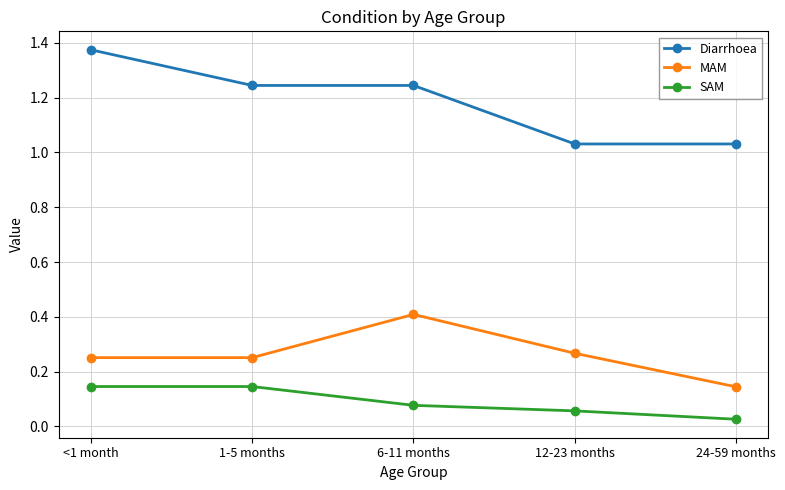

Which series has the largest total across all categories?

Diarrhoea